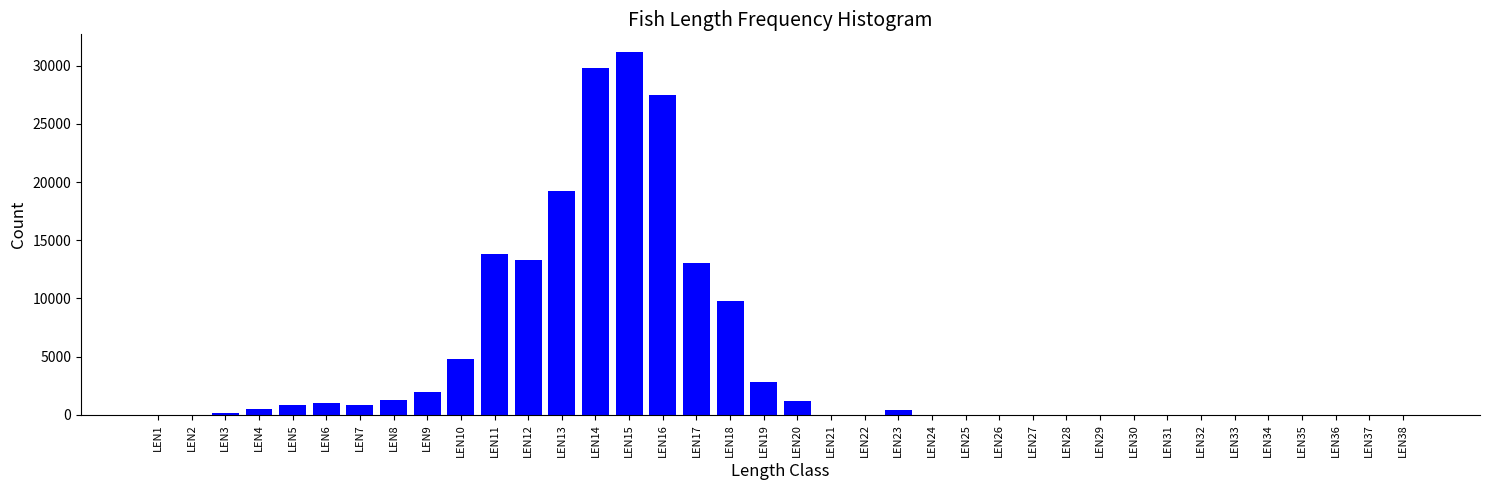

Which has a higher value, LEN21 or LEN7?

LEN7